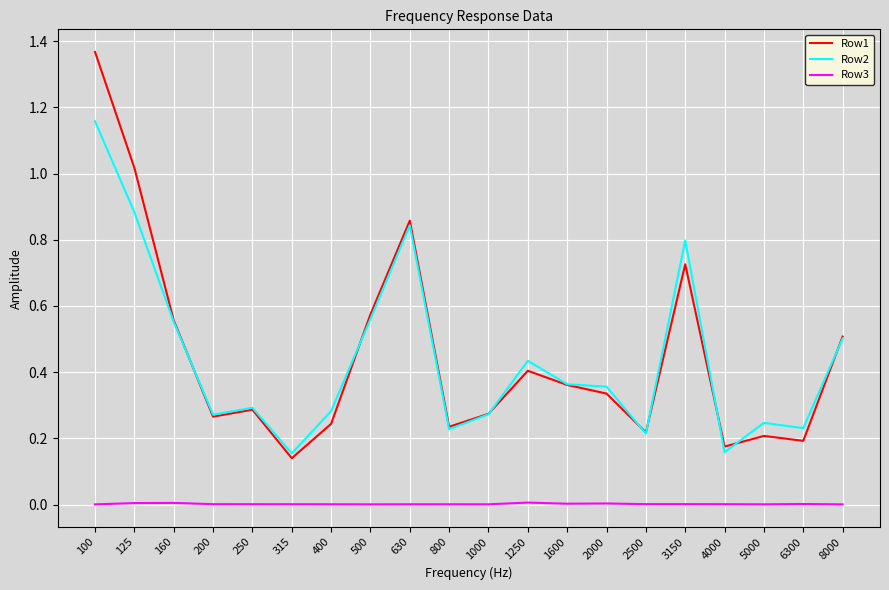

The value of Row3 at 1000 is 0.0. True or false?

True